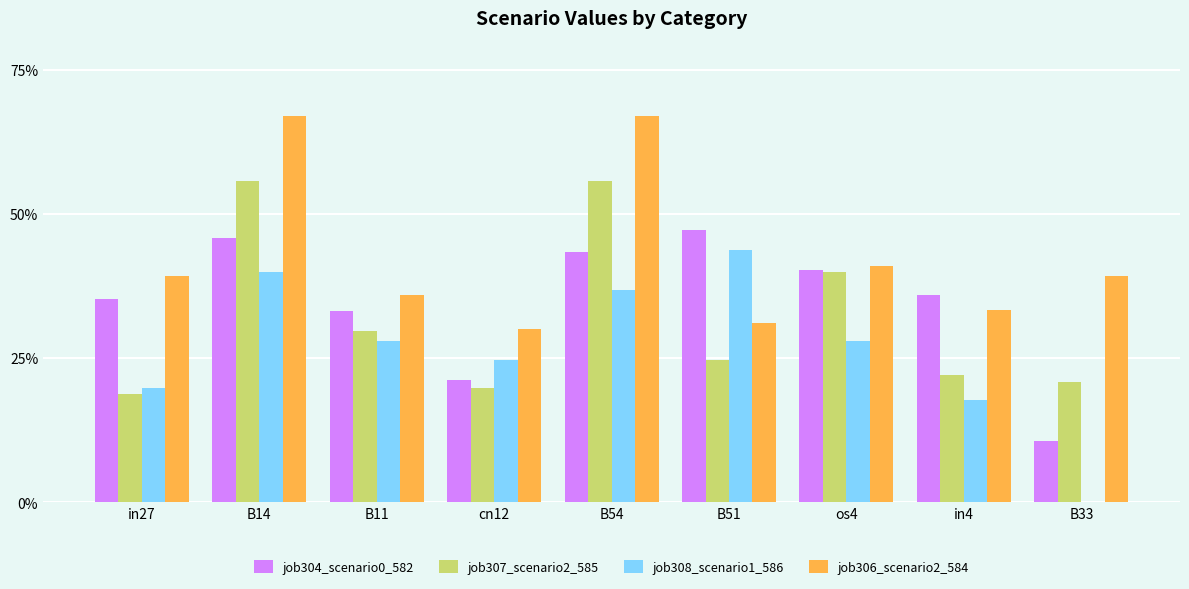

What are all the series names shown in the legend?

job304_scenario0_582, job307_scenario2_585, job308_scenario1_586, job306_scenario2_584